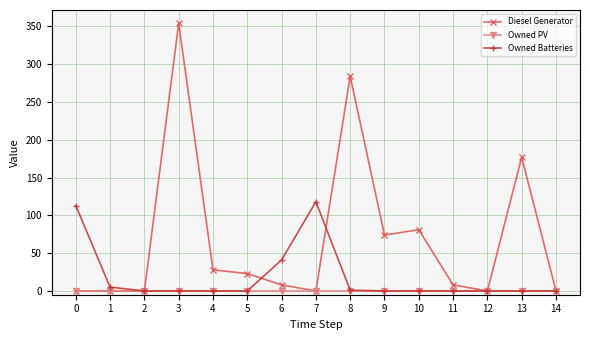

What is the greatest value displayed?

354